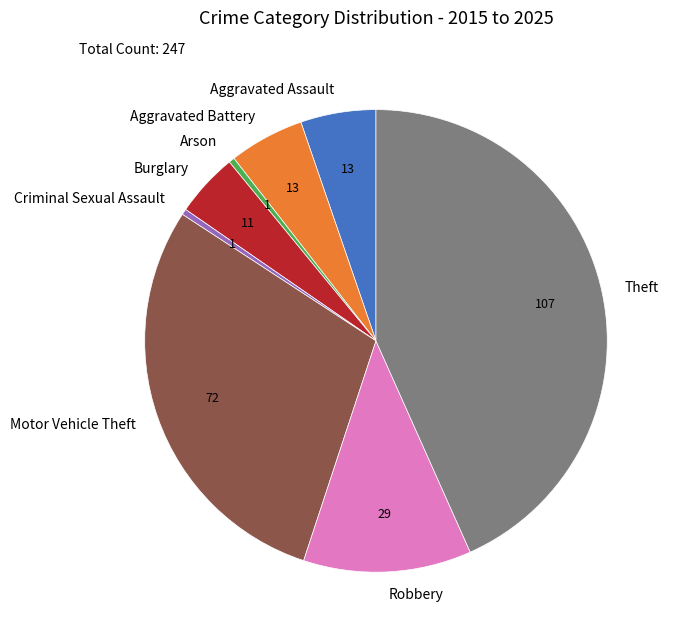

True or false: Theft accounts for 31% of the total.

False